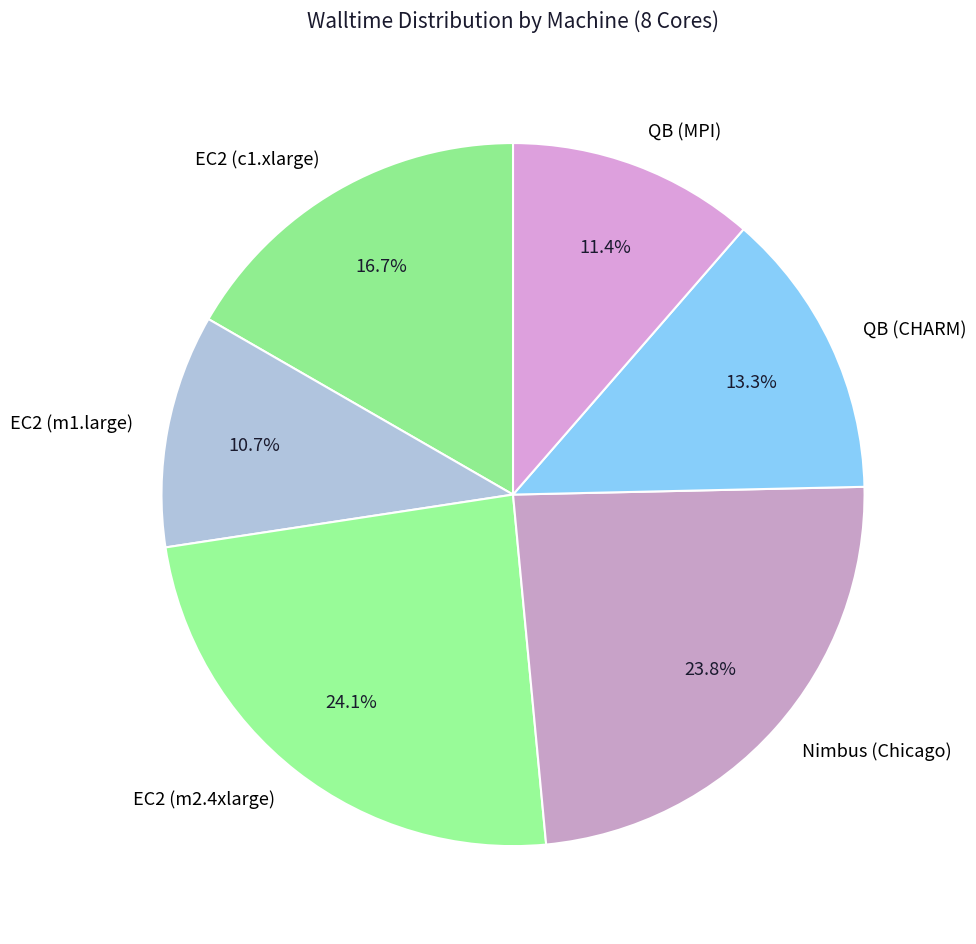

Do QB (CHARM) and EC2 (m2.4xlarge) together represent more than half of the pie?

No